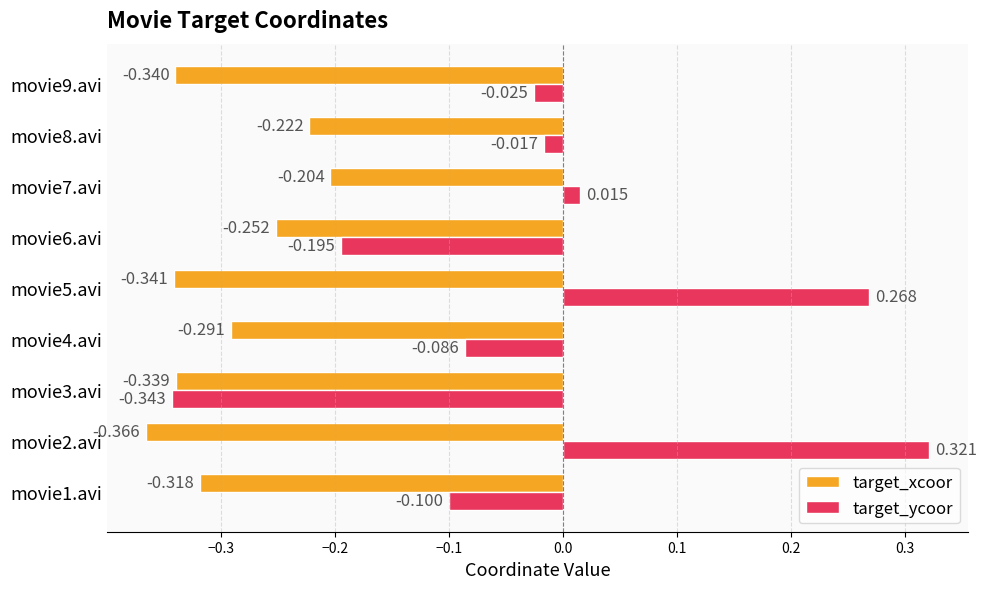

Is the value of target_ycoor at movie8.avi greater than the value of target_xcoor at movie8.avi?

Yes